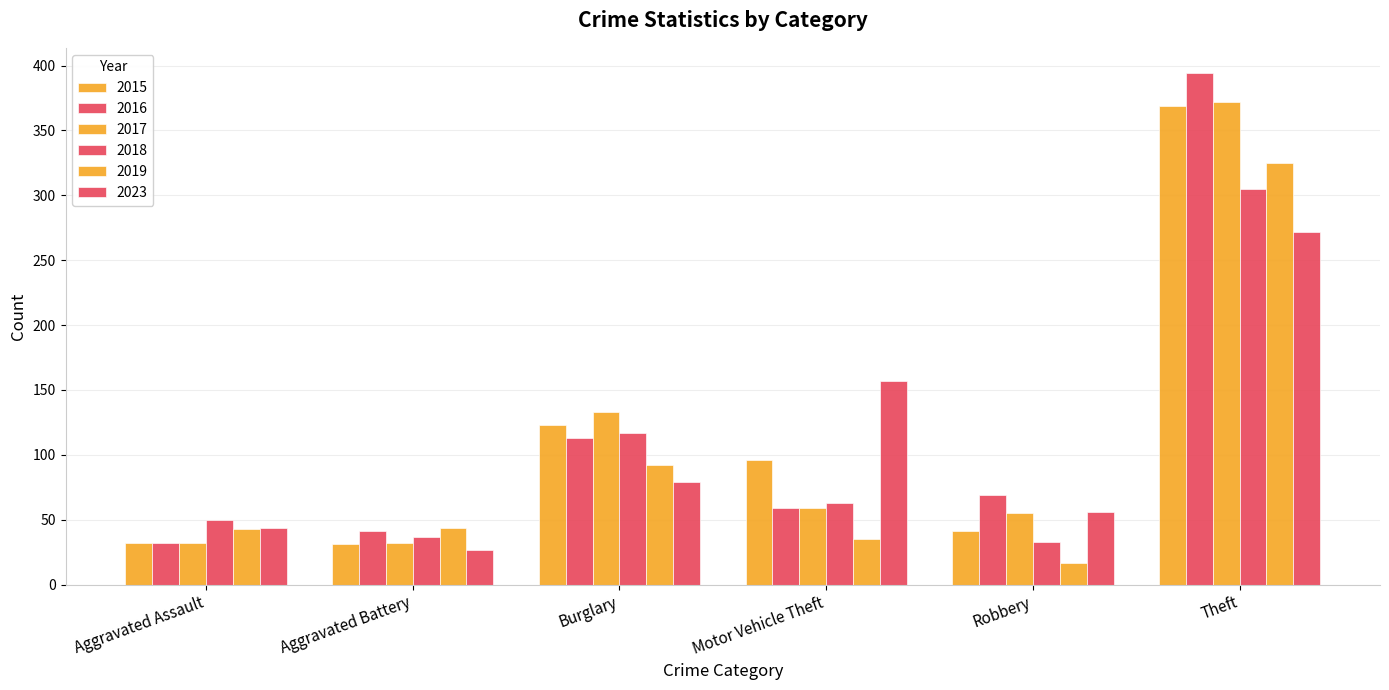

How many distinct data groups are displayed?

6